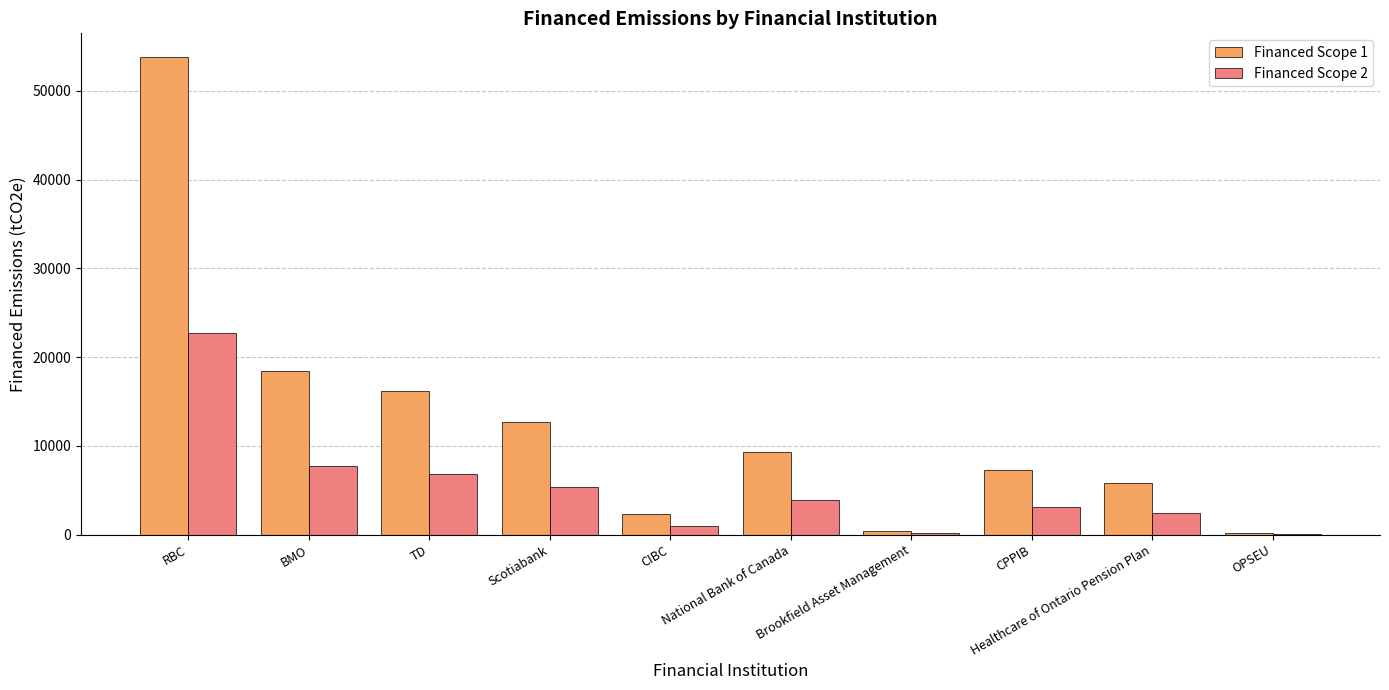

What is the sum of all Financed Scope 2 values?

53252.7